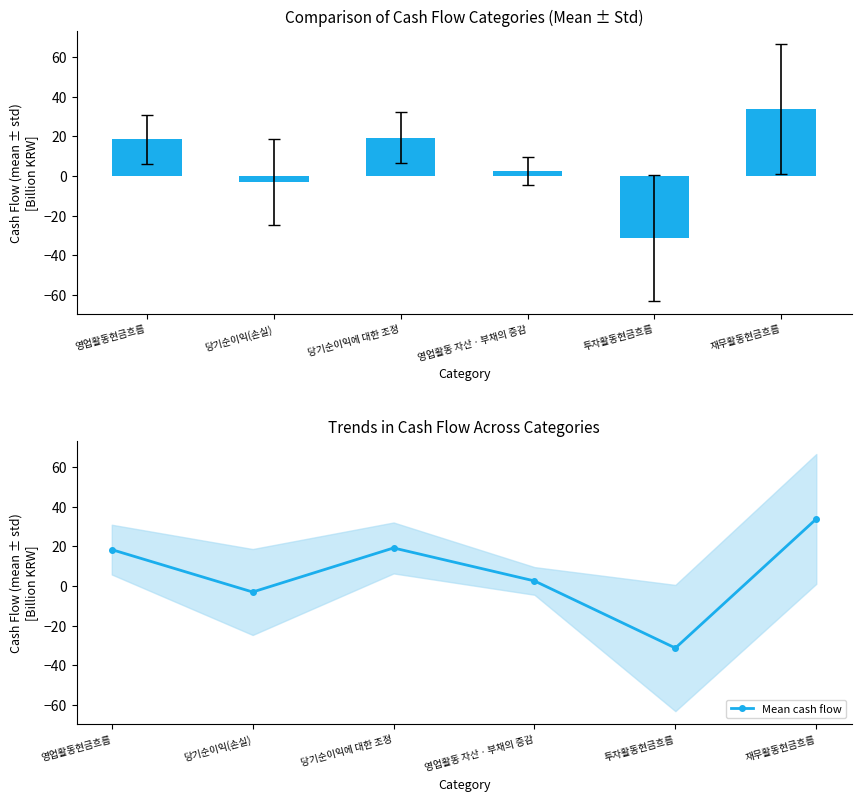

What is the difference between the maximum and minimum values?

65.1